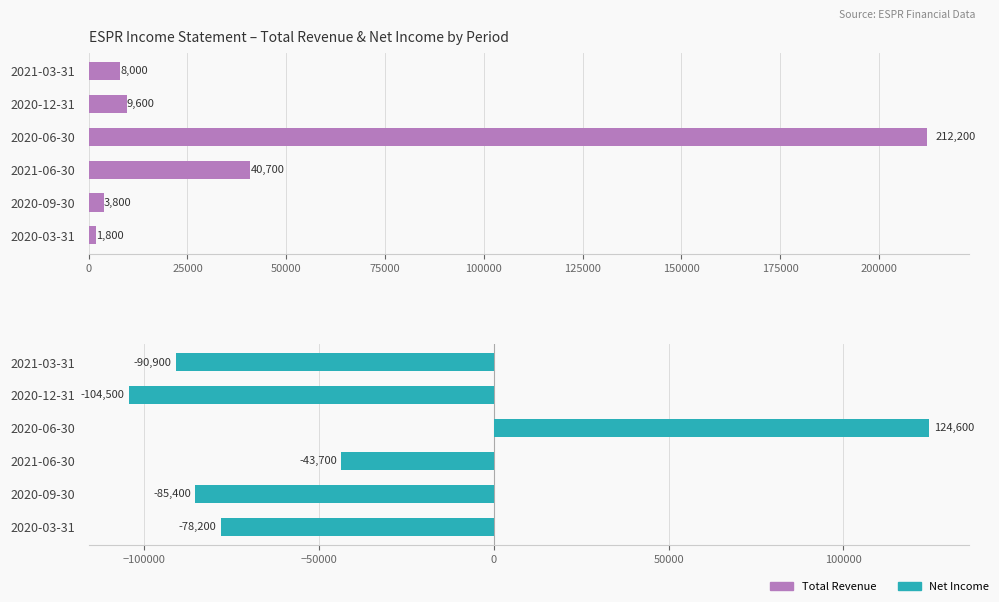

How many data points in Total Revenue are less than 9600?

3